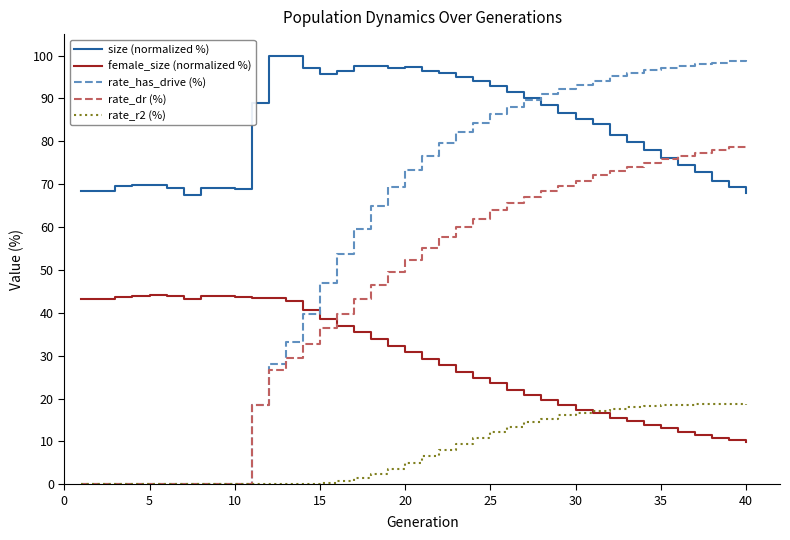

Which series has the largest total across all categories?

size (normalized %)